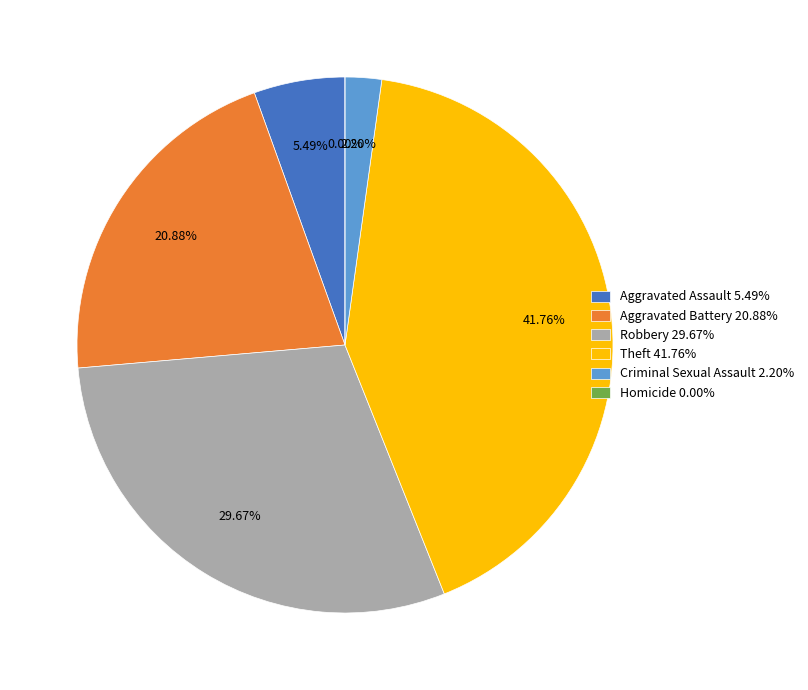

To the nearest percent, what percentage of the pie is Aggravated Battery?

21%